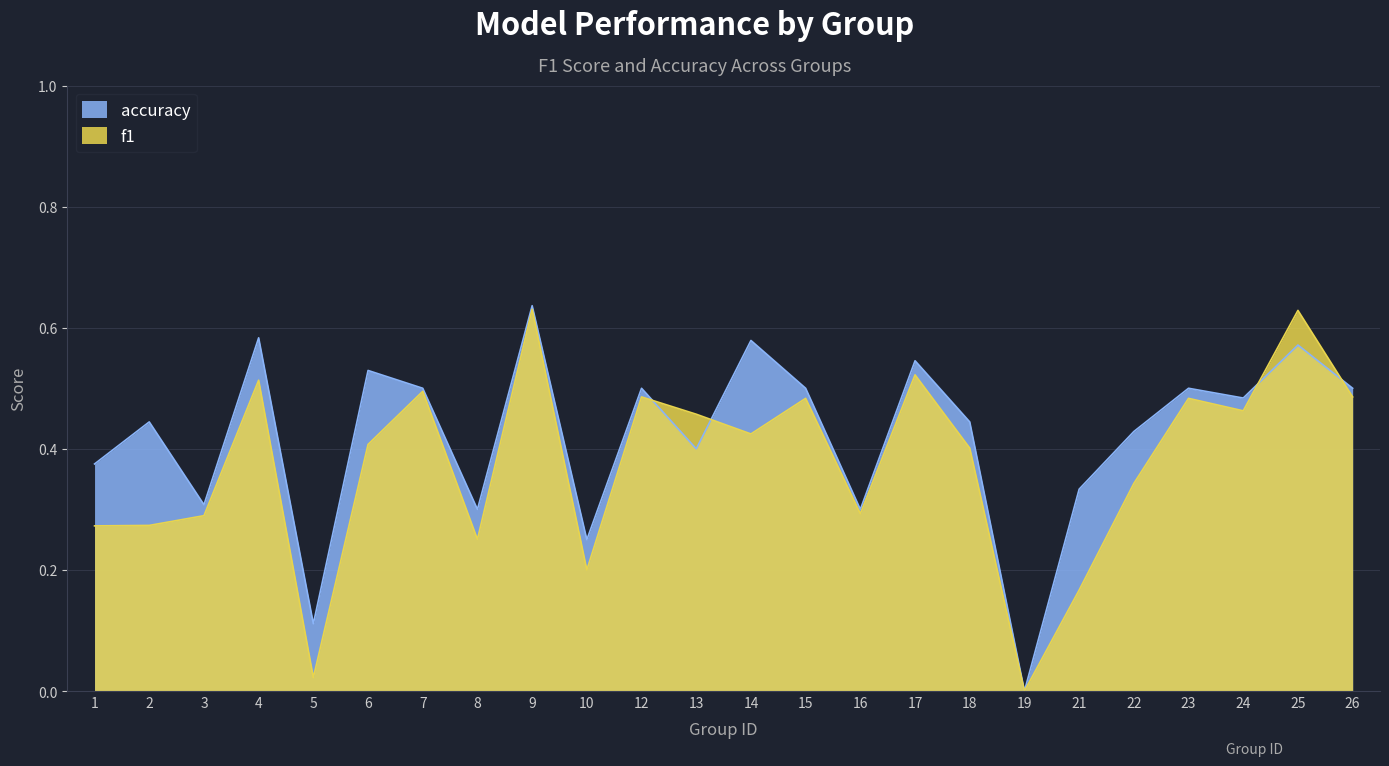

The value of f1 at 8 is 0.1. True or false?

False